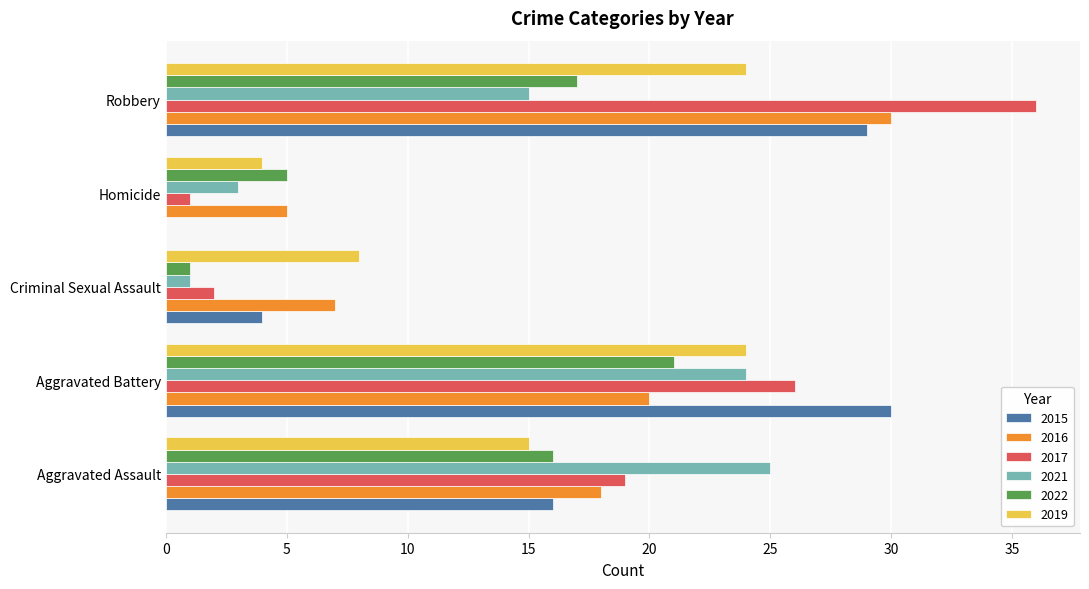

What is the sum of all 2017 values?

84